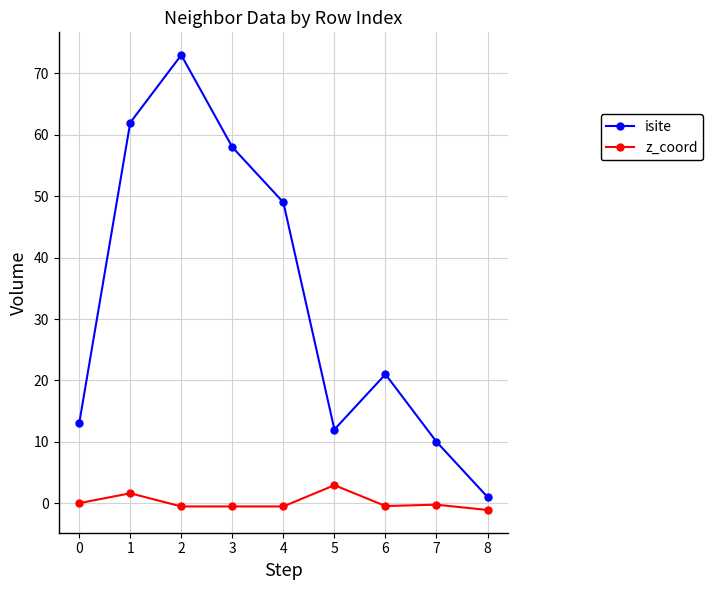

Which series has the largest range (max minus min)?

isite